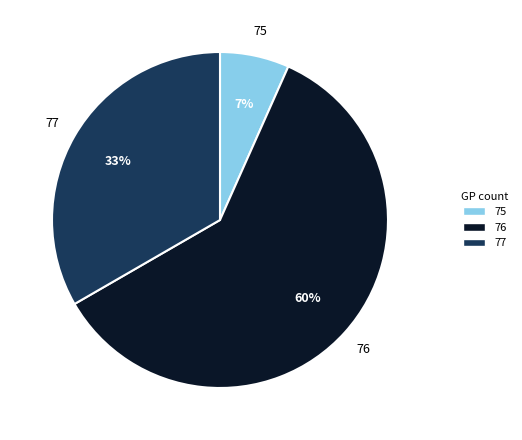

Is 75 the majority of the pie?

No